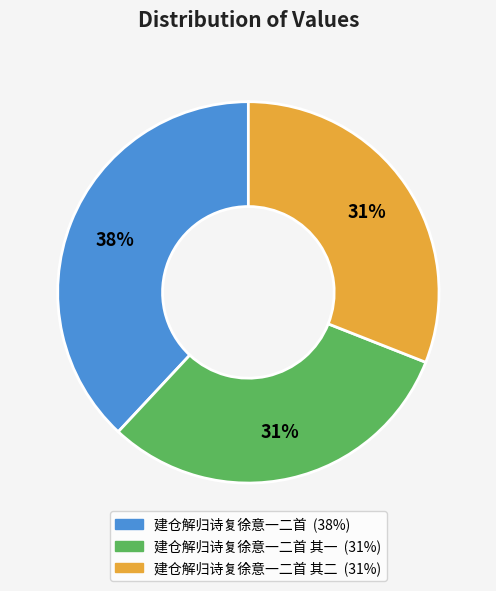

Does any single category account for the majority?

No